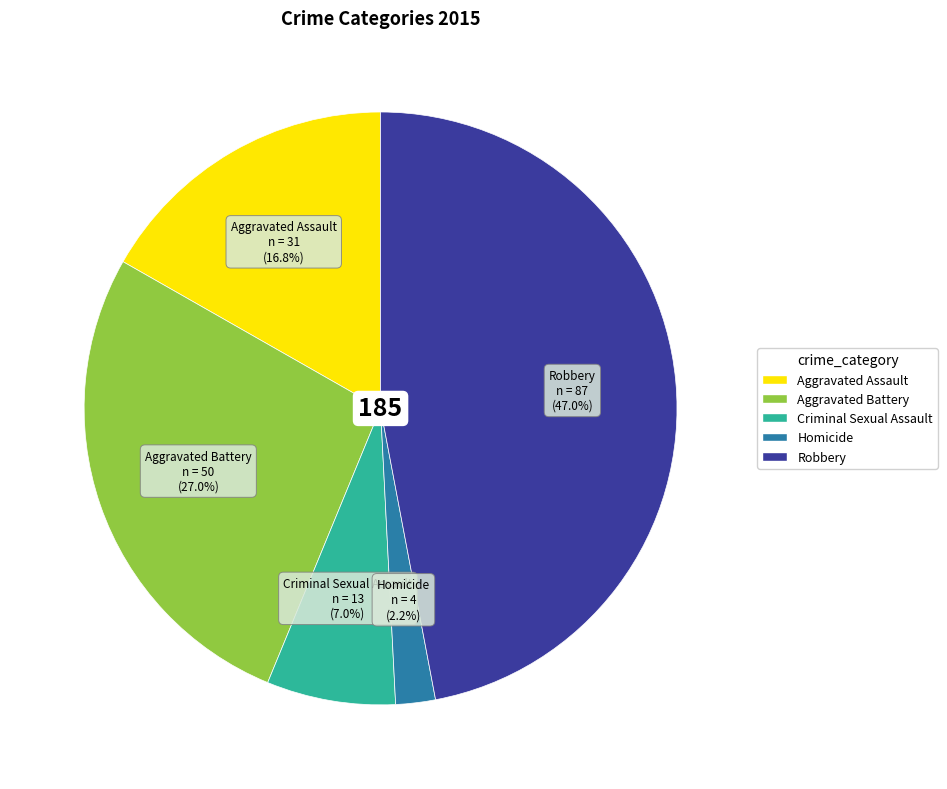

Approximately how many times larger is the value at Criminal Sexual Assault compared to Aggravated Assault?

0.4